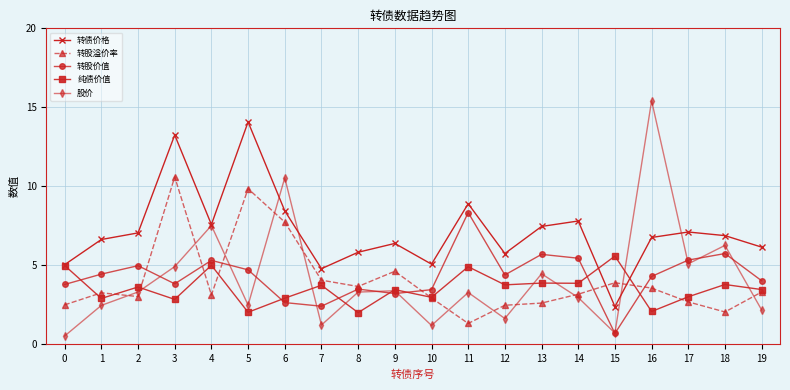

Where is 股价 nearest to the value 7?

4